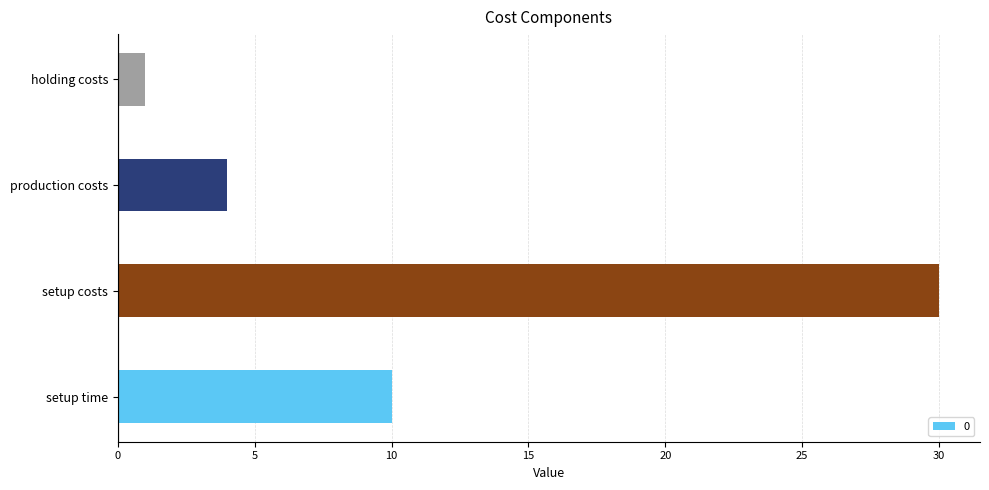

What is the ratio of the value at production costs to the value at holding costs?

4.0